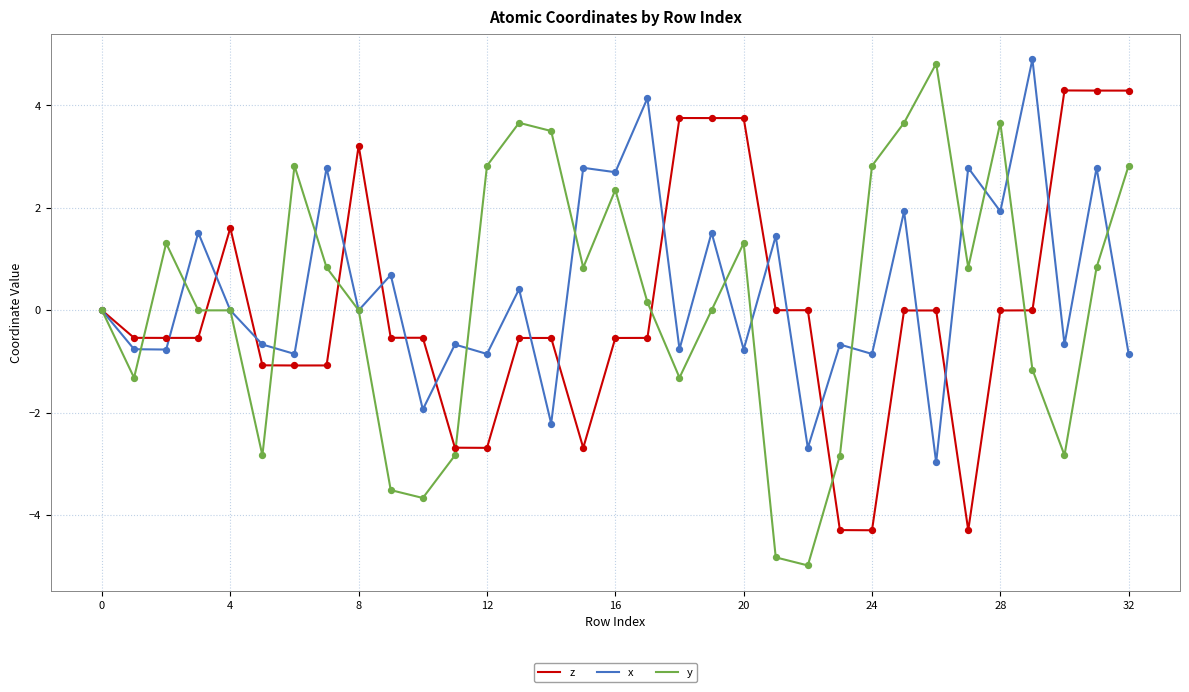

What is the minimum value for z?

-4.3